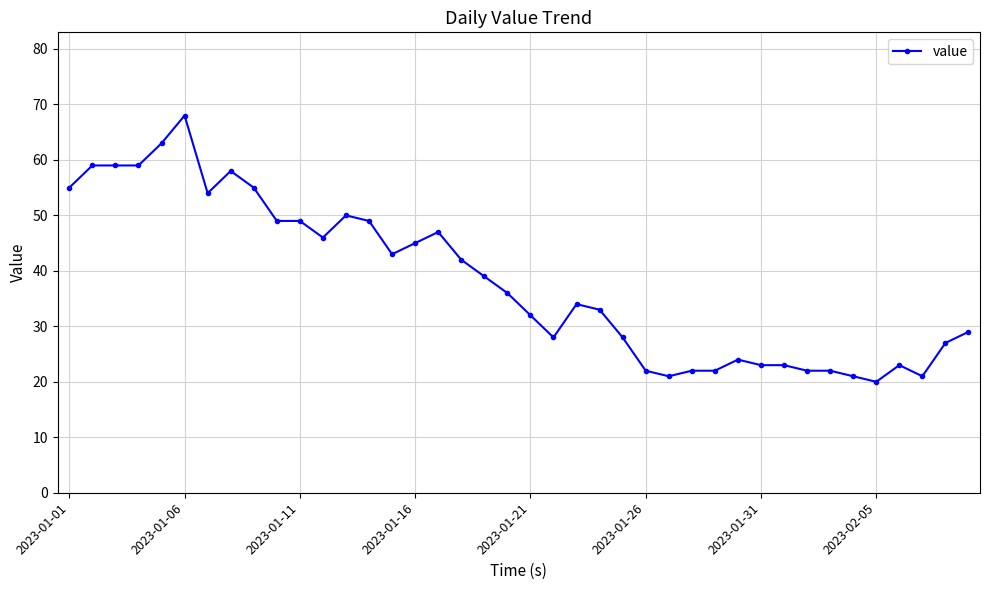

What is the value of the 1st point from the left?

55